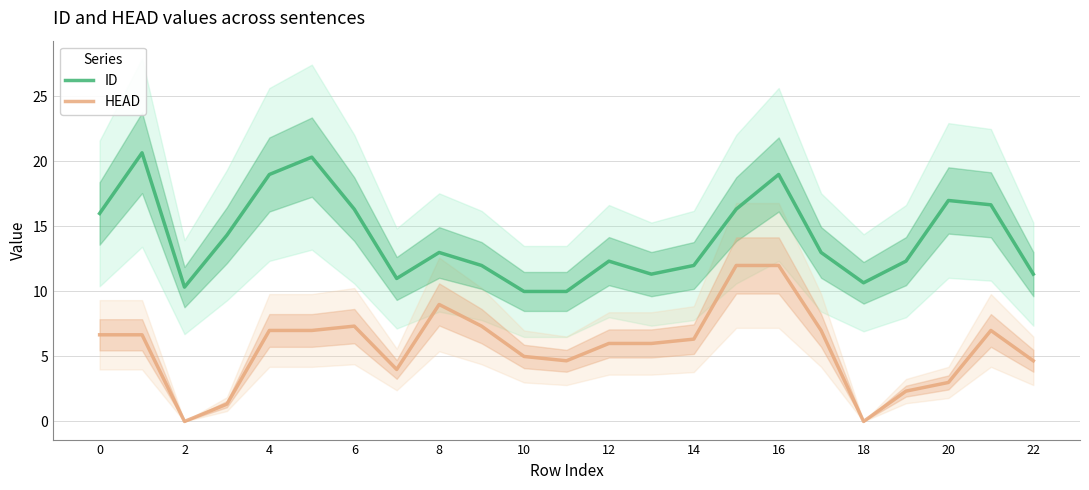

At which category does ID reach its first local valley?

2